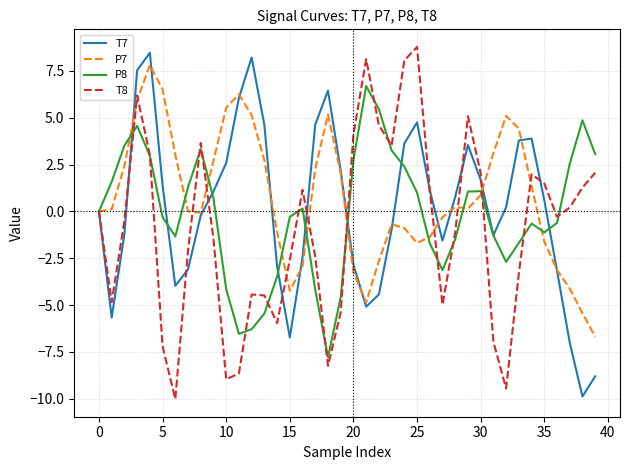

Rank the series by their average value, from highest to lowest.

P7, T7, P8, T8